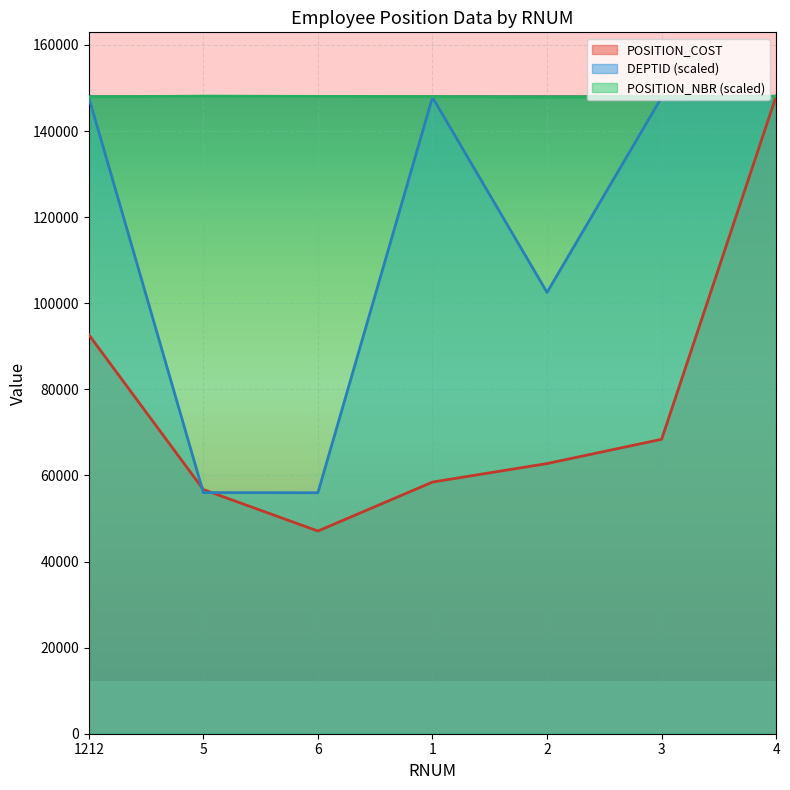

After their last crossing, which series has the higher values: DEPTID or POSITION_NBR?

DEPTID